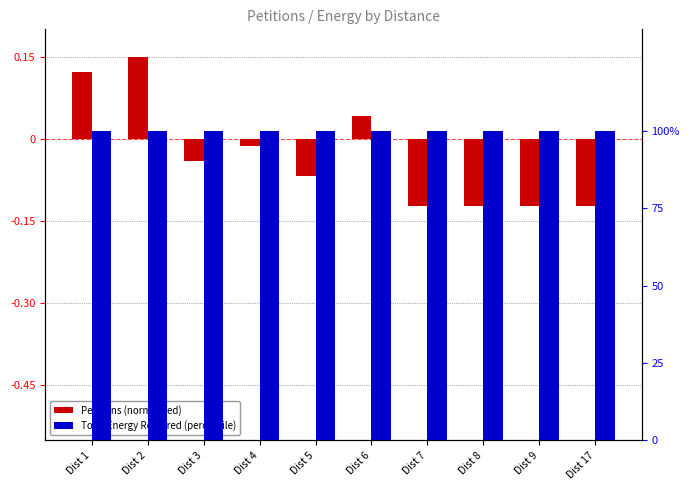

Is it true that Total Energy Required (percentile) equals 100.0 at Dist 4?

True